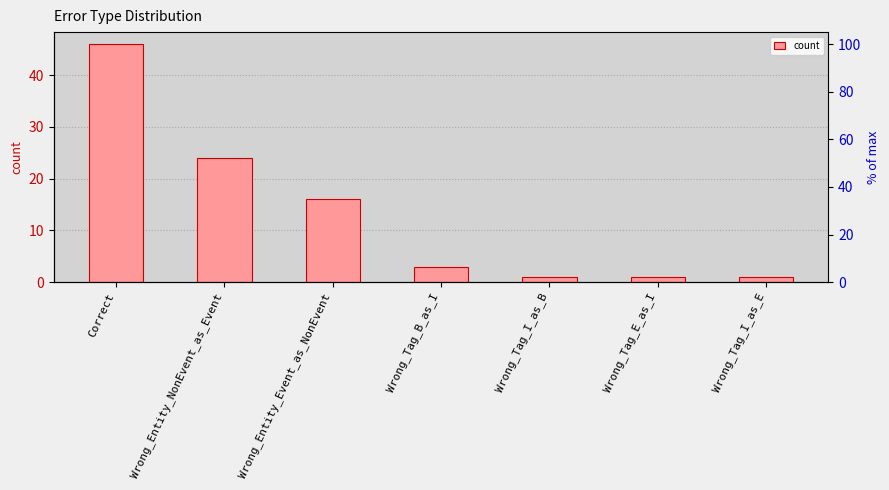

The chart shows a value of 1 at Wrong_Tag_B_as_I. True or false?

False